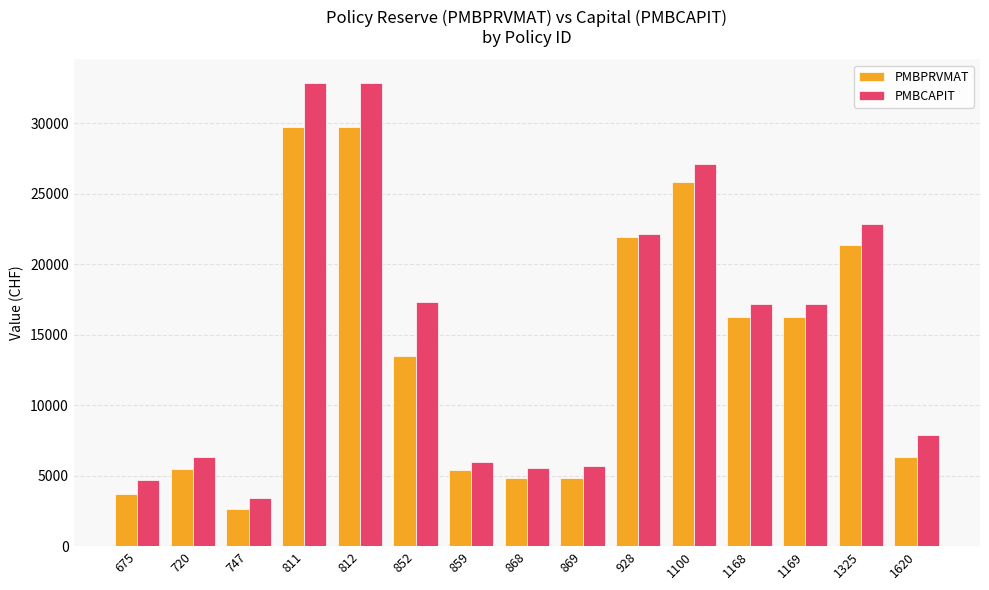

How many data points in PMBPRVMAT are above 13480?

8